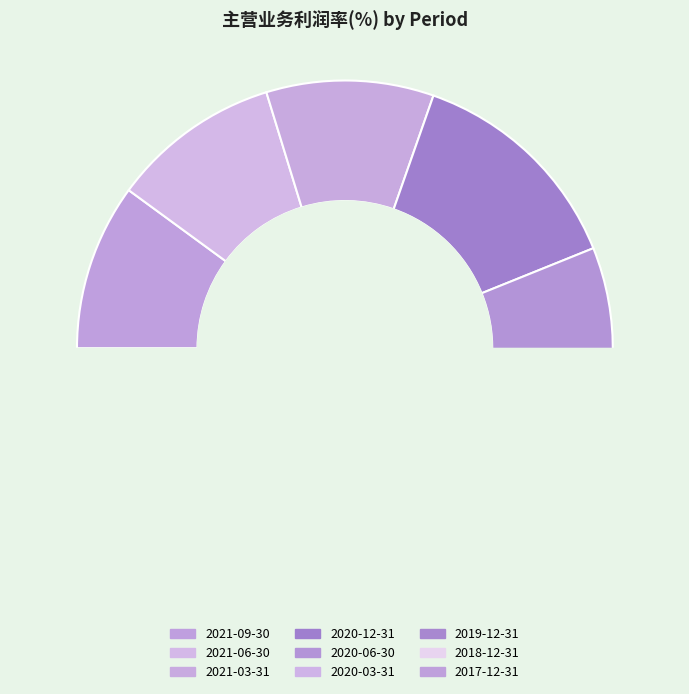

The 2020-06-30 slice represents 13% of the pie. True or false?

True